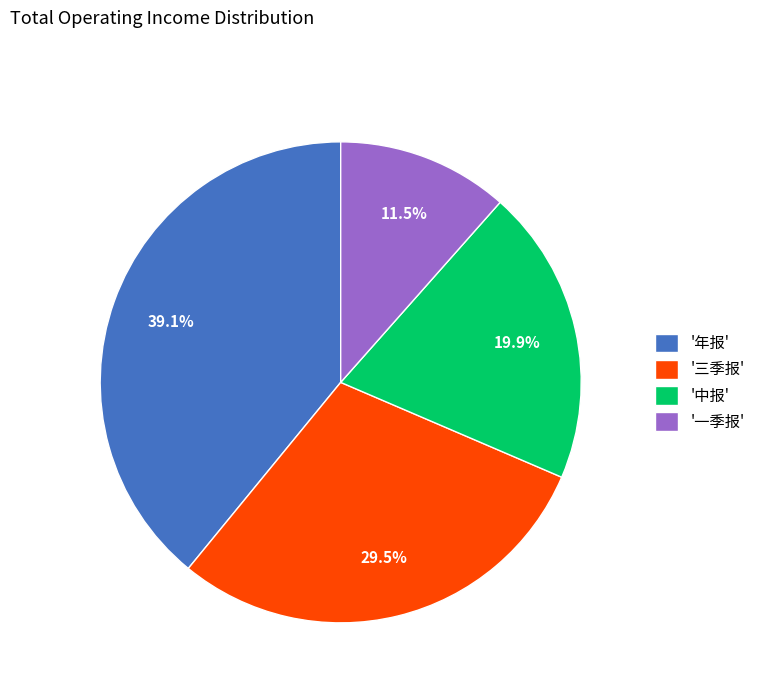

Which category has the smallest portion of the pie?

'一季报'